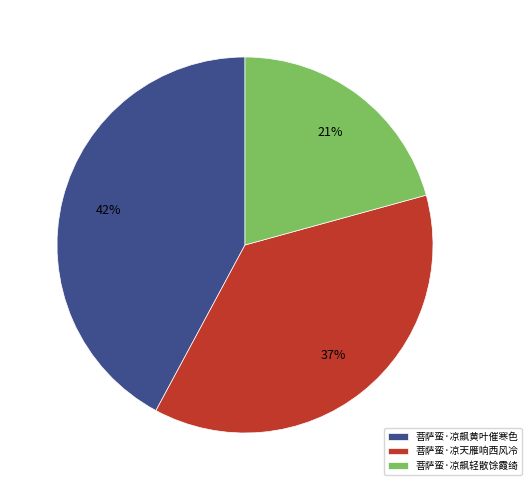

Which has a higher value, 菩萨蛮·凉飙黄叶催寒色 or 菩萨蛮·凉天雁响西风冷?

菩萨蛮·凉飙黄叶催寒色